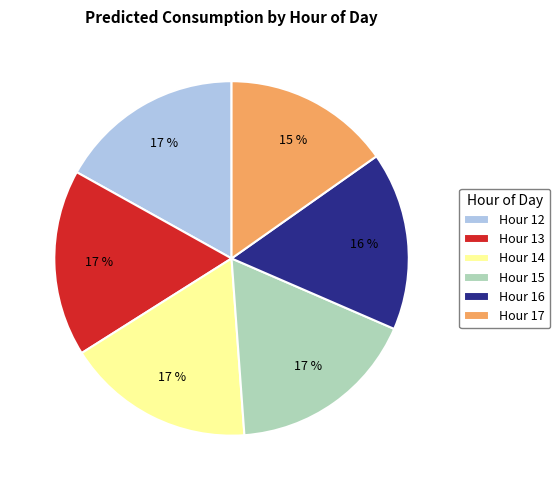

Between Hour 16 and Hour 14, which is larger?

Hour 14